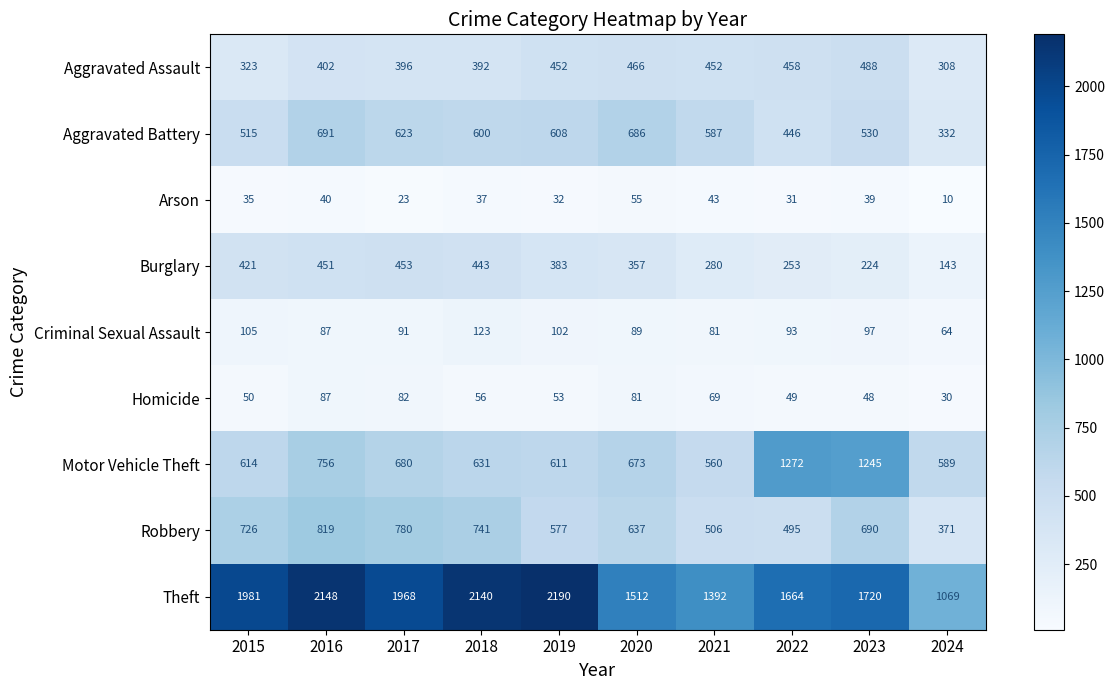

What is the maximum value for Aggravated Assault?

488